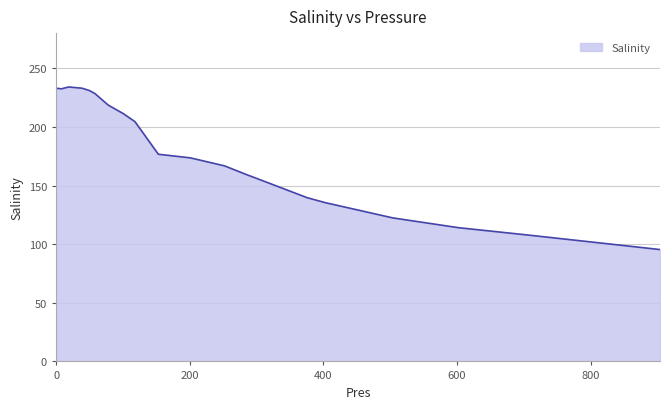

What is the difference between the maximum and second lowest values?

132.6